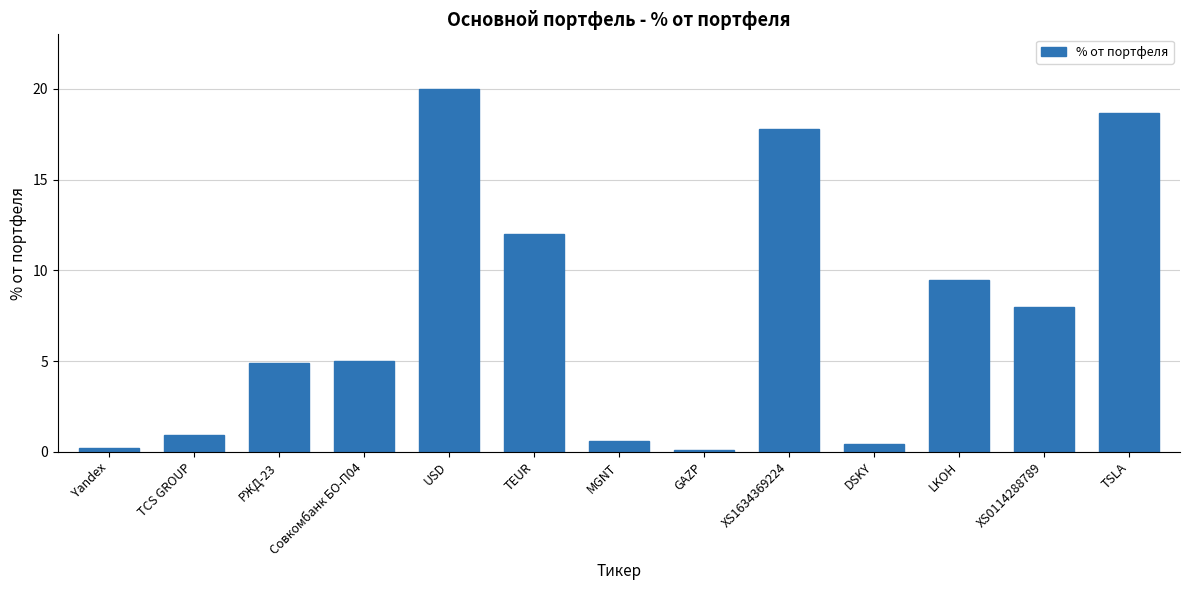

What is the average value?

7.5